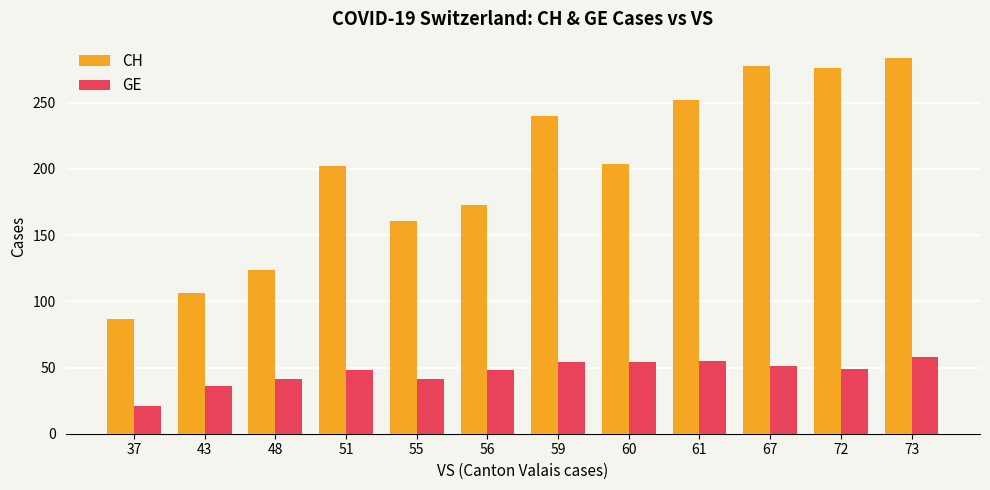

At how many categories does at least one series exceed 242?

4